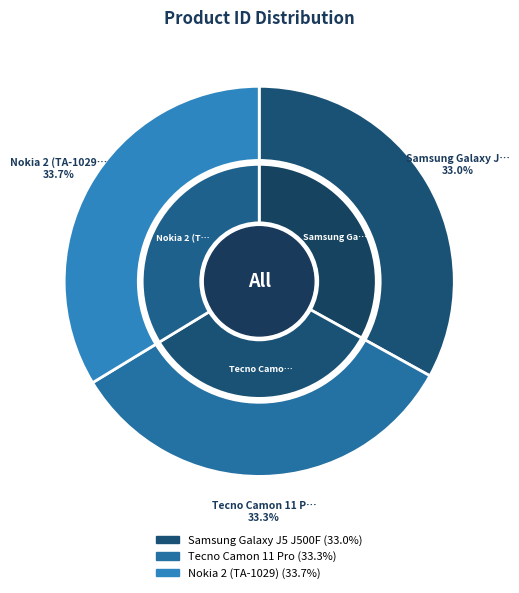

What percentage is the Nokia 2 (TA-1029) slice, to the nearest percent?

34%